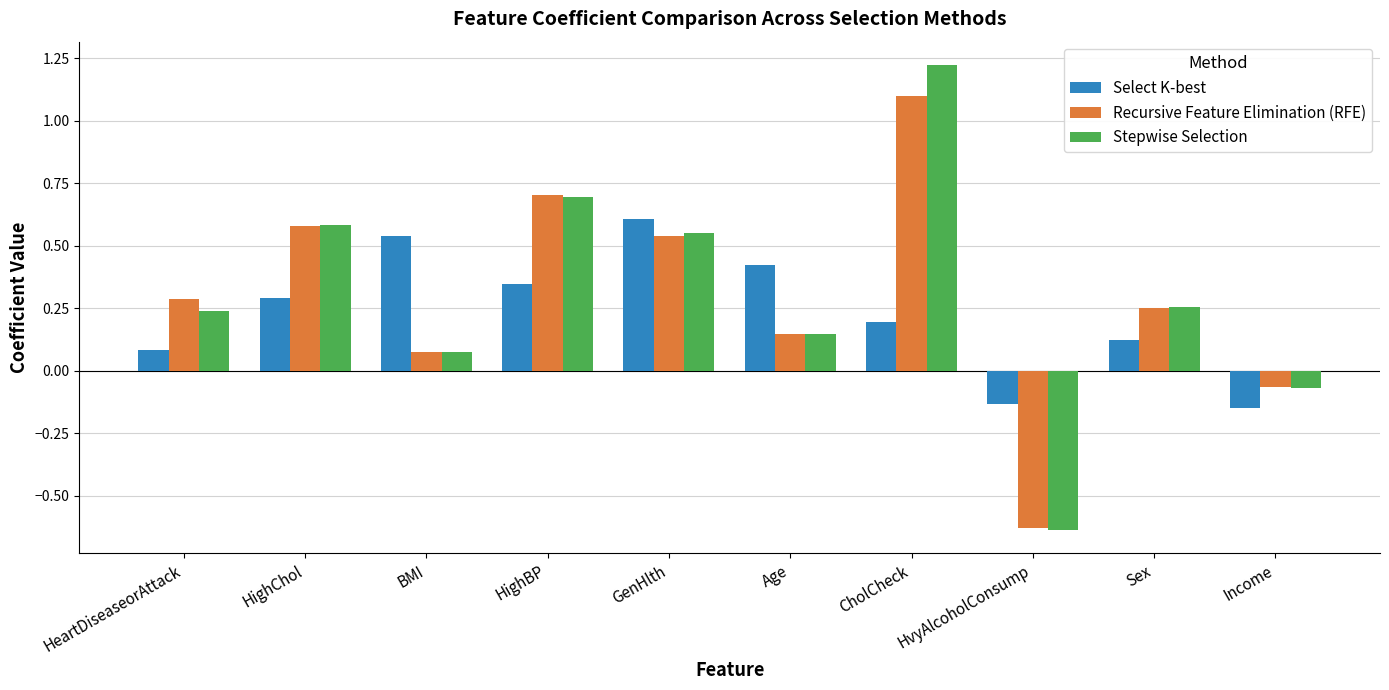

The value of Stepwise Selection at HighBP is 0.7. True or false?

True